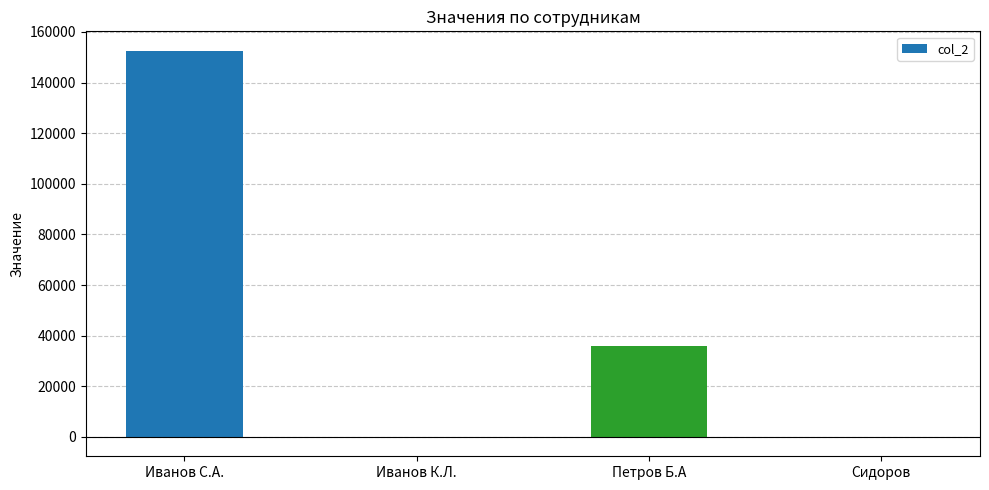

Approximately how many times larger is the value at Петров Б.А compared to Иванов С.А.?

0.2